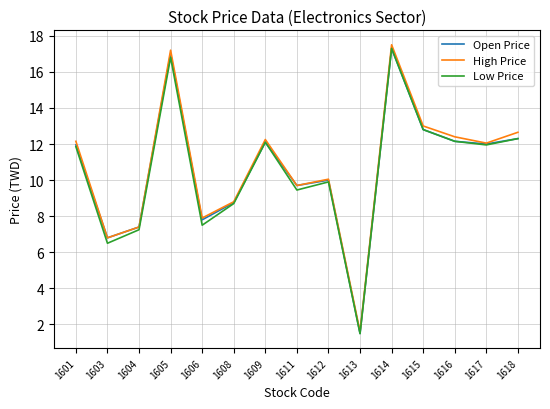

Which label corresponds to the largest value in the chart?

1614